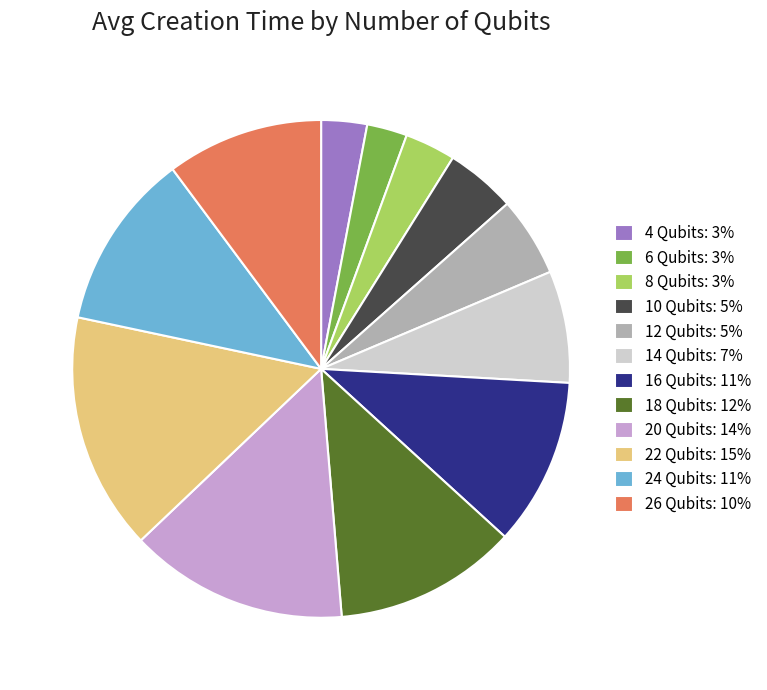

Is it true that 10 Qubits: 5% is 5% of the pie?

True